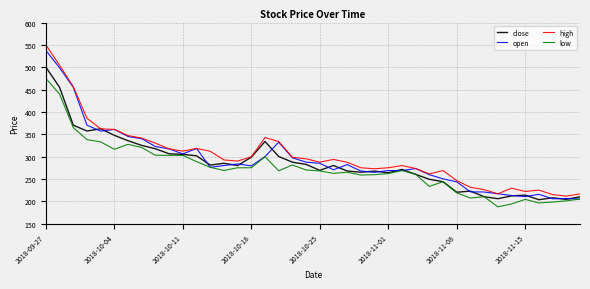

What is the lowest value of the low series?

187.5